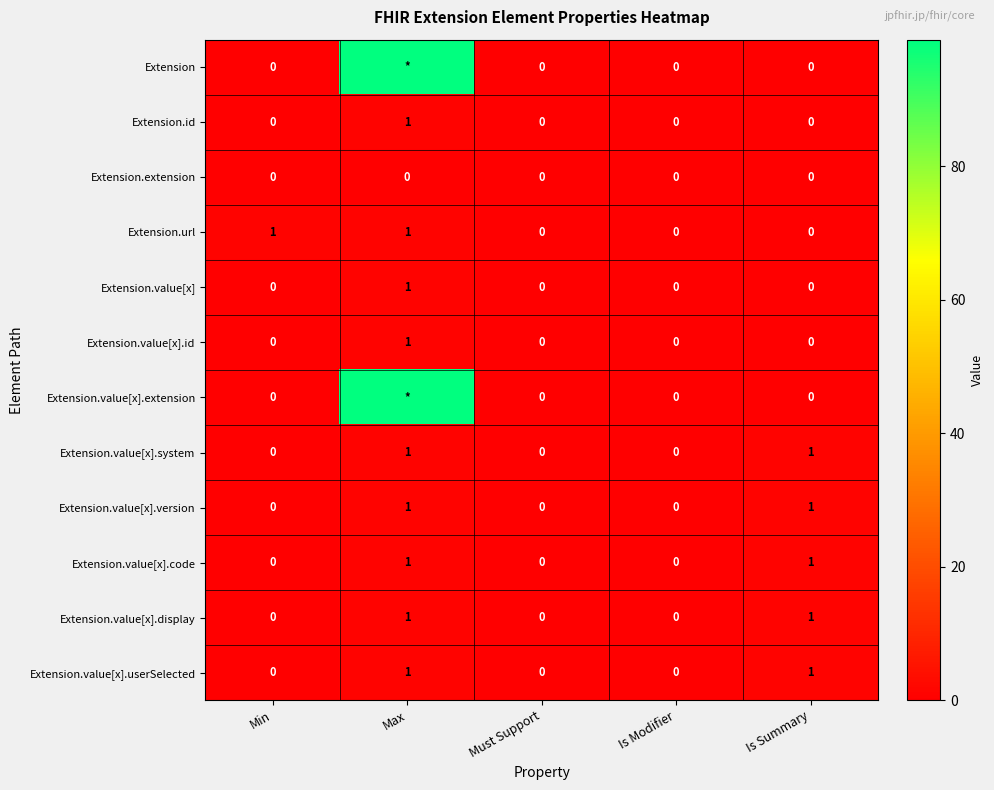

True or false: Extension.value[x].id has a value of 1 at Max.

True